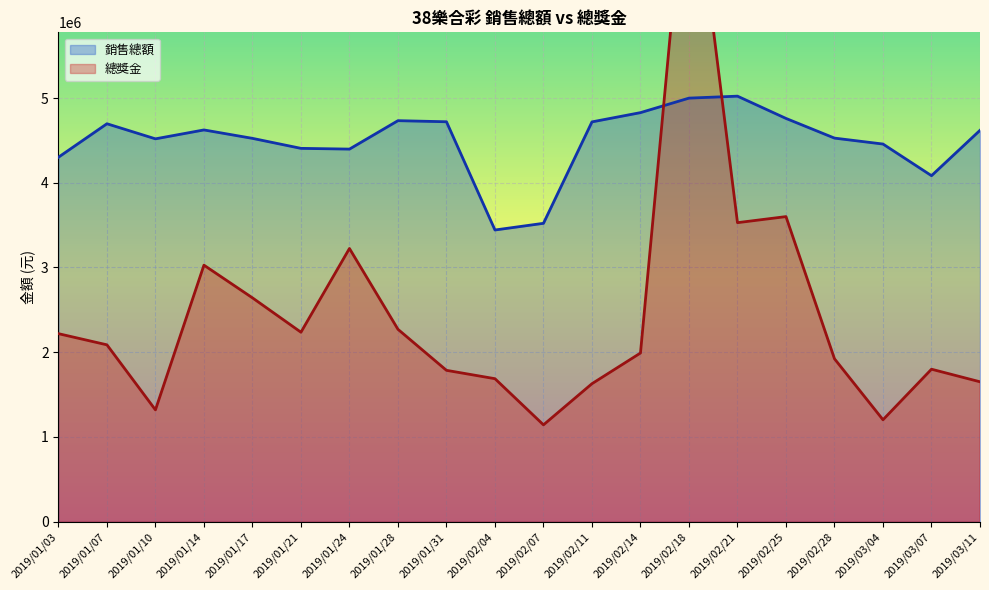

How many times do 銷售總額 and 總獎金 cross each other?

2